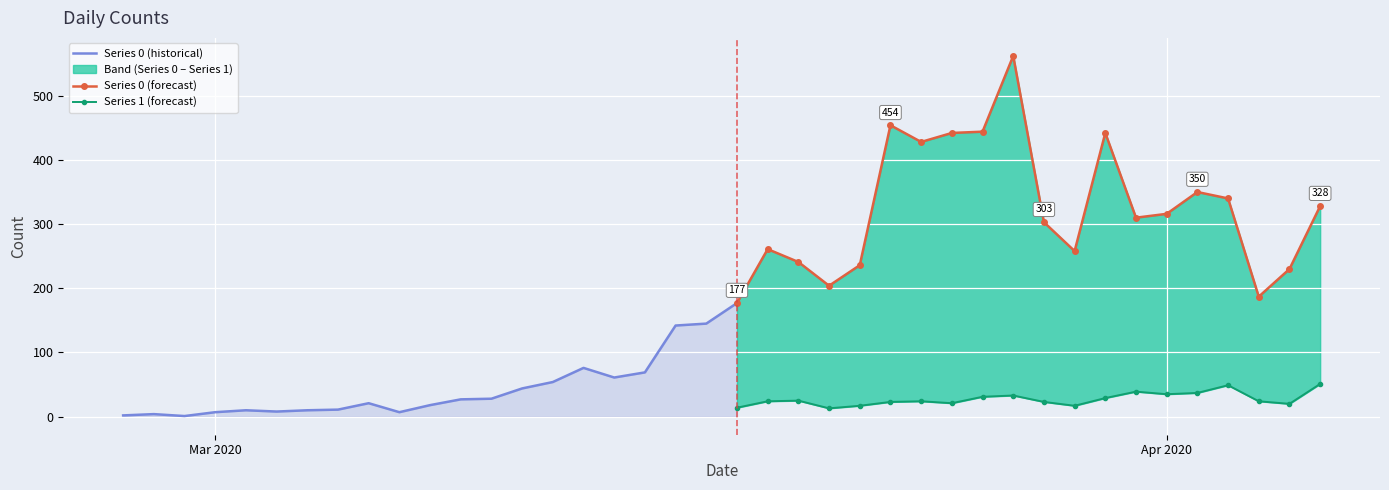

Rank the series by their average value, from lowest to highest.

Series 1, Series 0